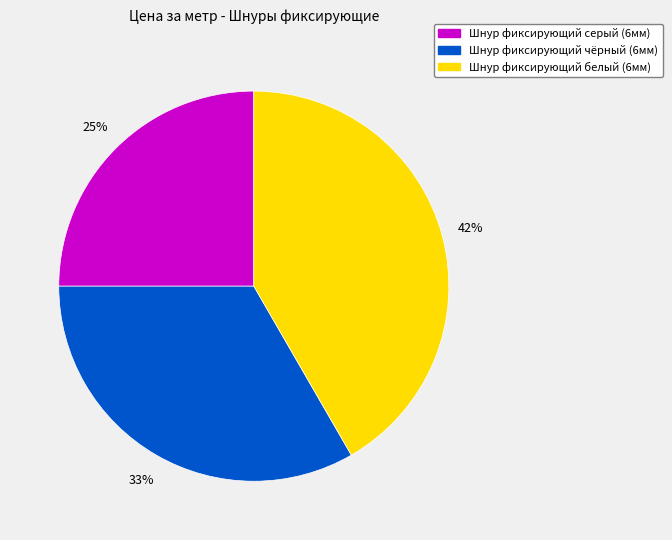

Is it true that Шнур фиксирующий белый (6мм) is 48% of the pie?

False